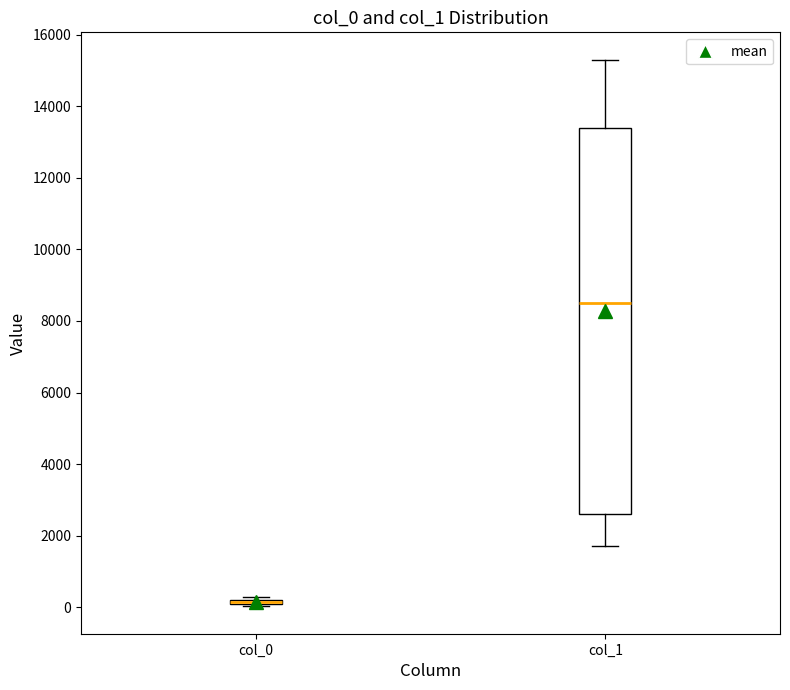

Which box is the tallest, from its lower edge to its upper edge?

col_1